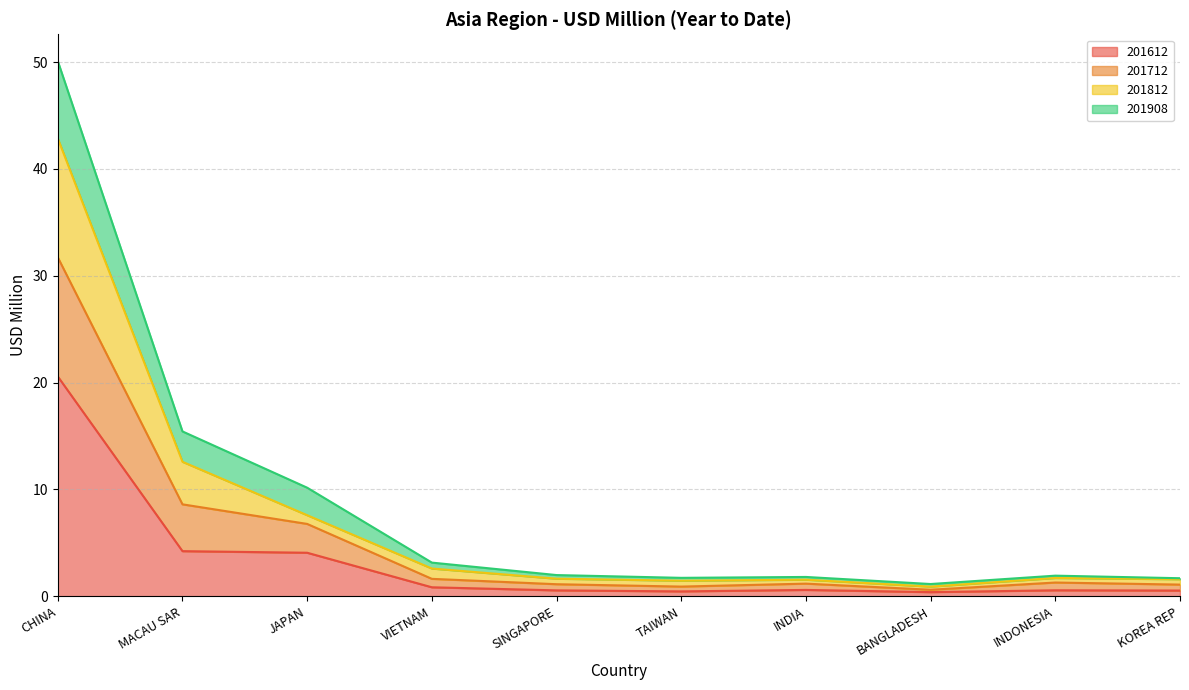

At which category is the sum across all series the highest?

CHINA